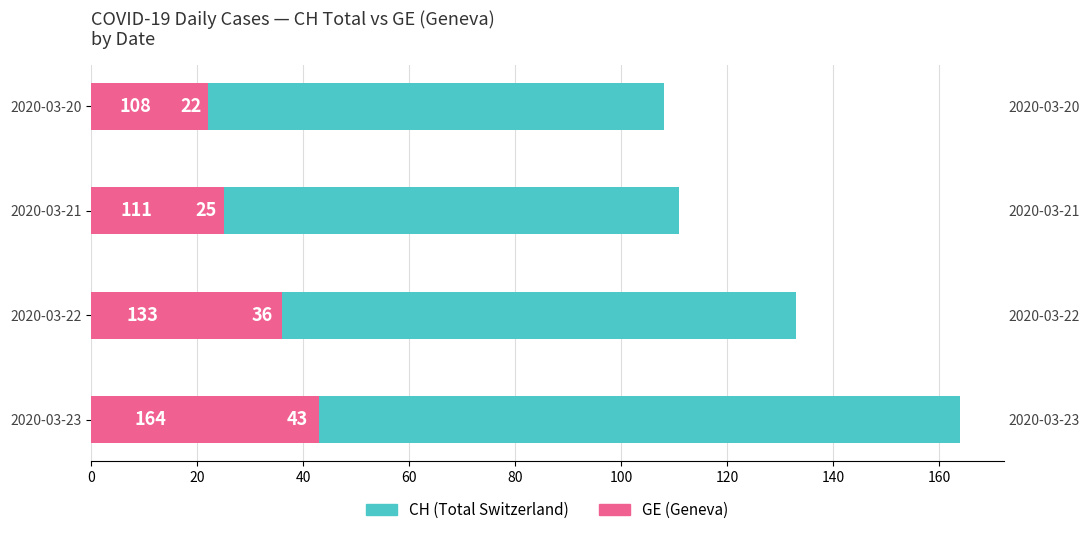

Which series has the largest range (max minus min)?

CH (Total Switzerland)